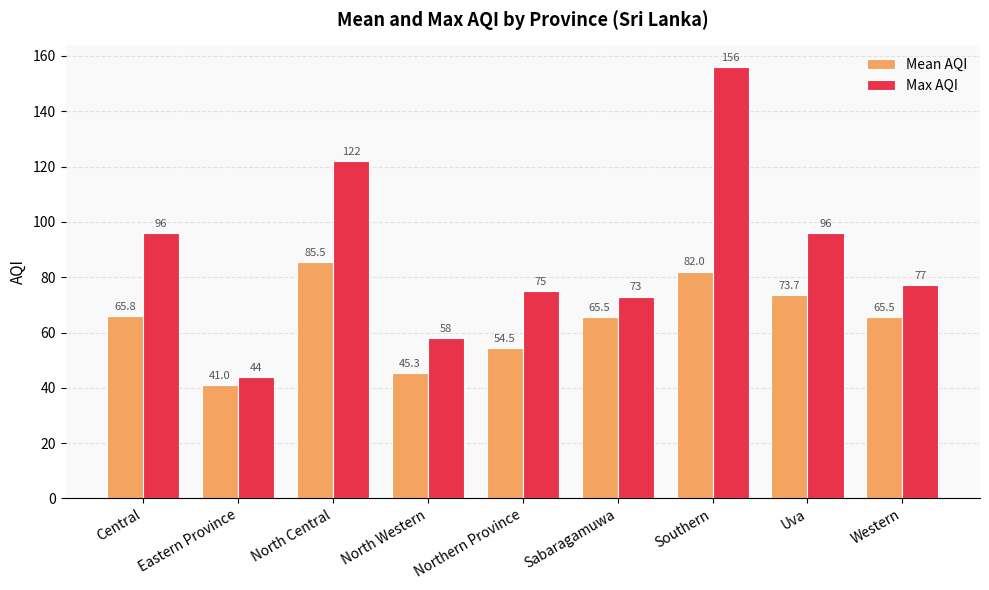

What is the average value of the Mean AQI series?

64.3